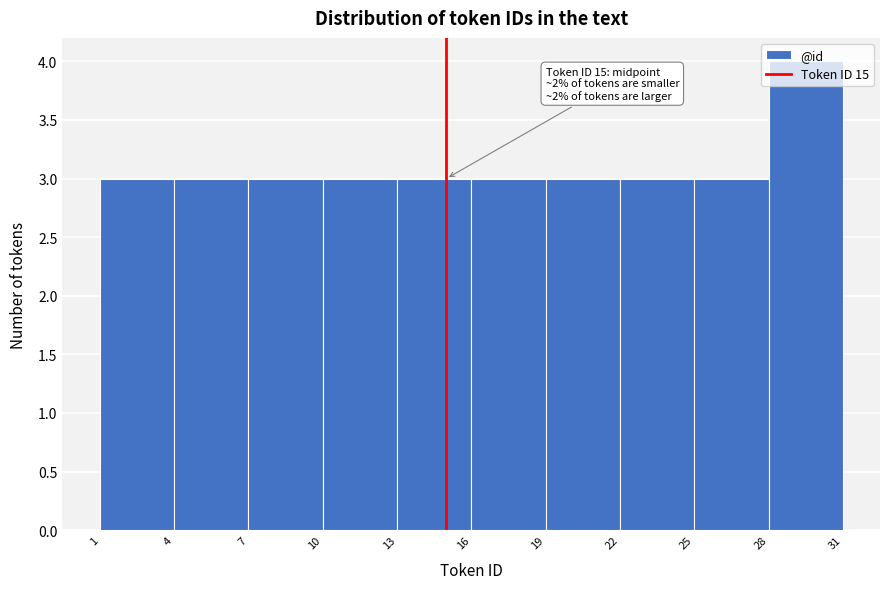

Over which range of the x-axis is the bar tallest?

28 to 31